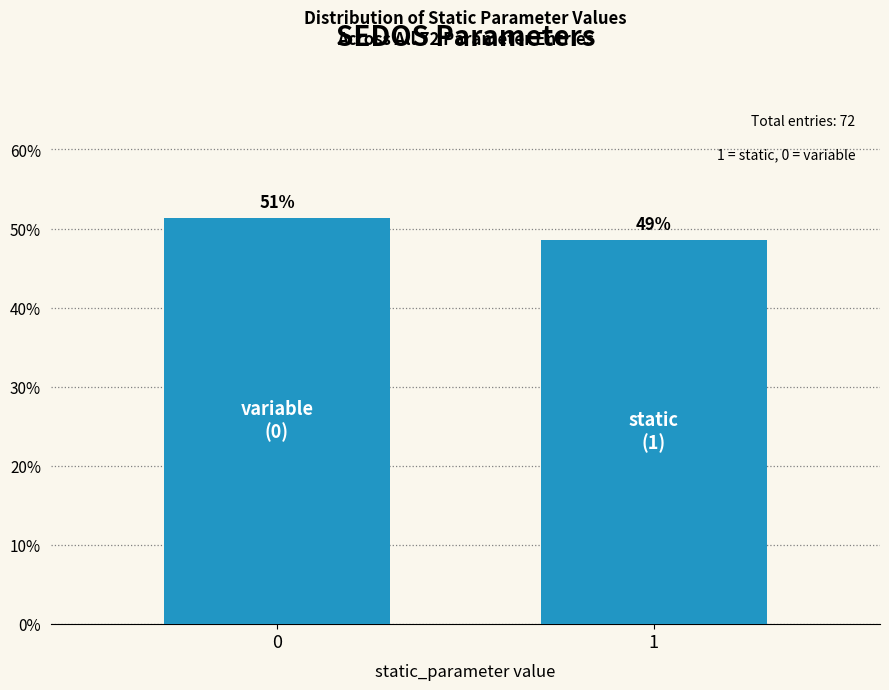

Does the chart contain any negative values?

No